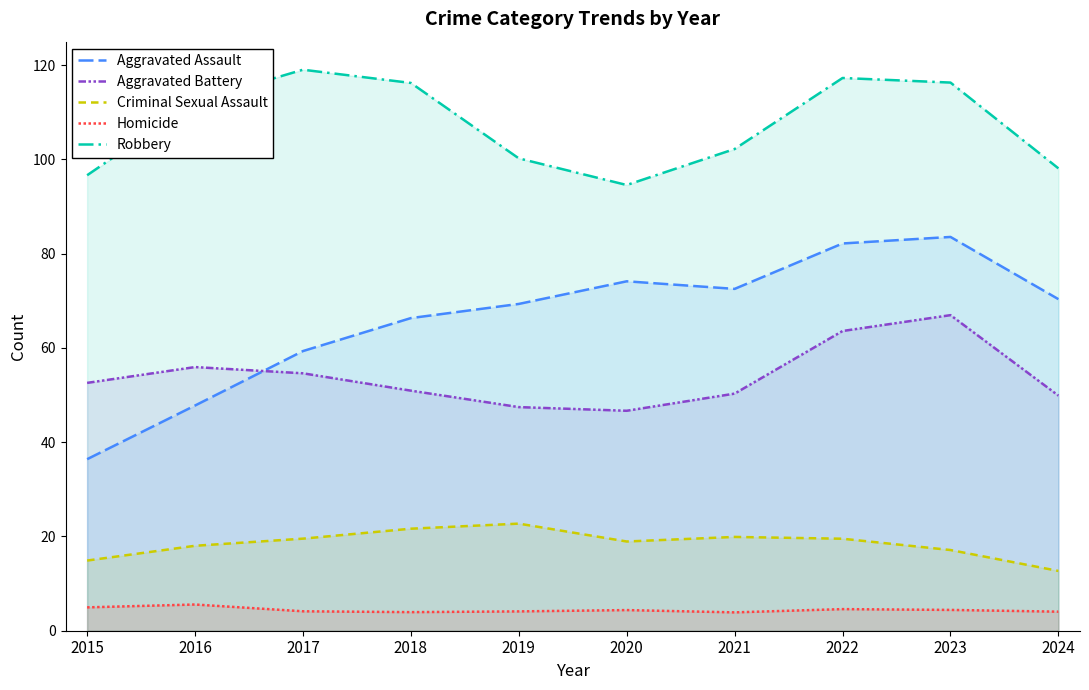

Which series has the largest total across all categories?

Robbery